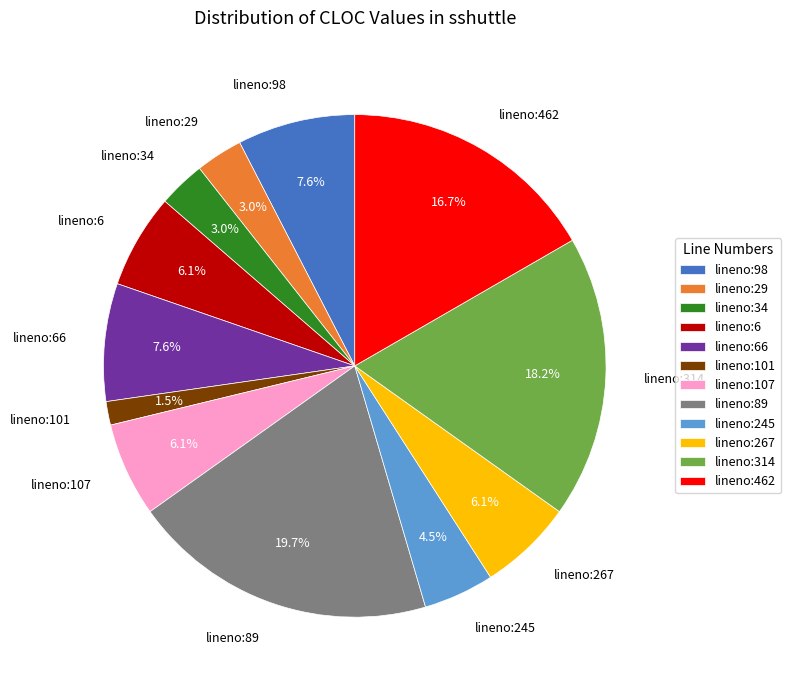

Which slice is the smallest?

lineno:101